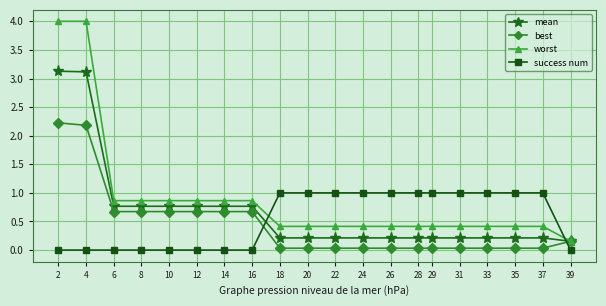

What is the maximum value for success num?

1.0